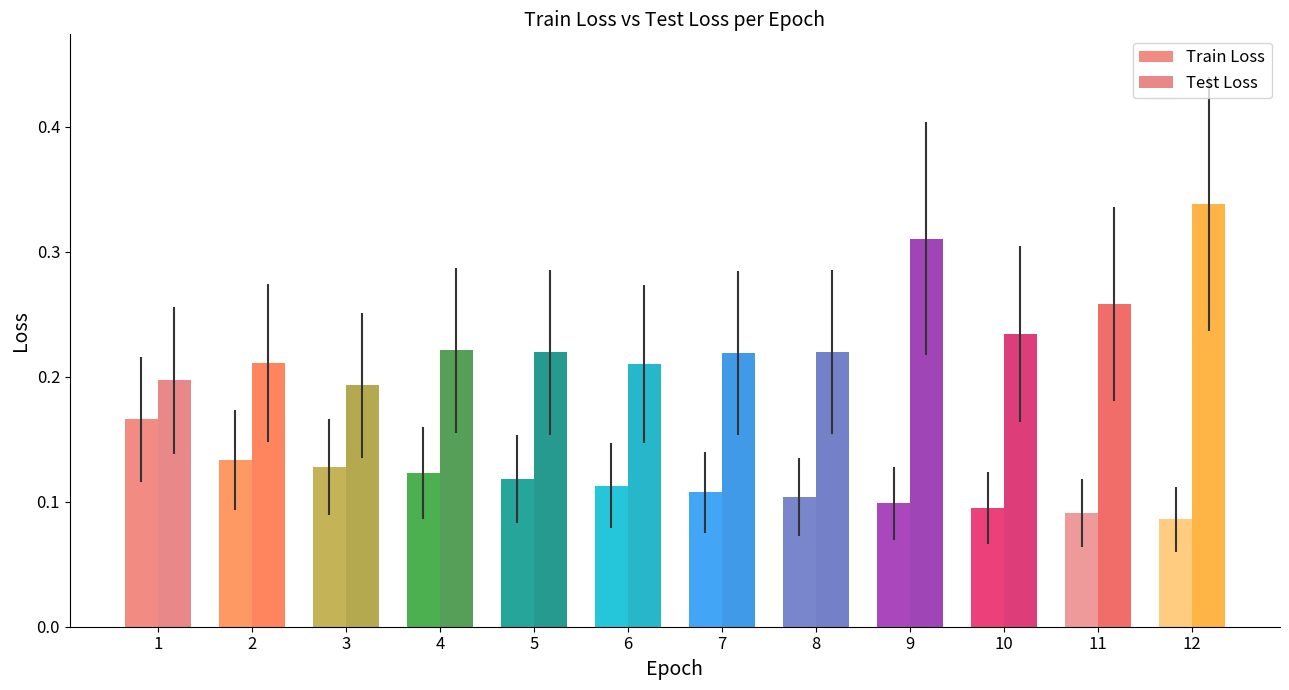

List the series in order of their overall mean, lowest first.

Train Loss, Test Loss